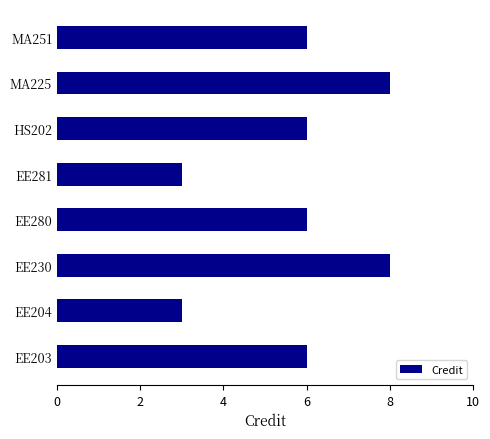

What is the difference between the second highest and second lowest values?

5